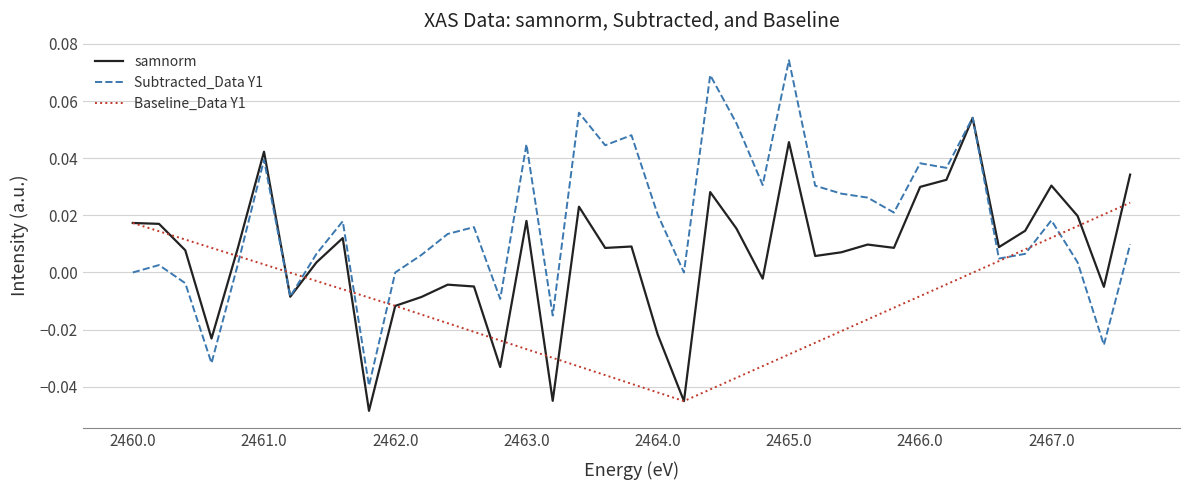

Which series has the widest spread of values?

Subtracted_Data Y1